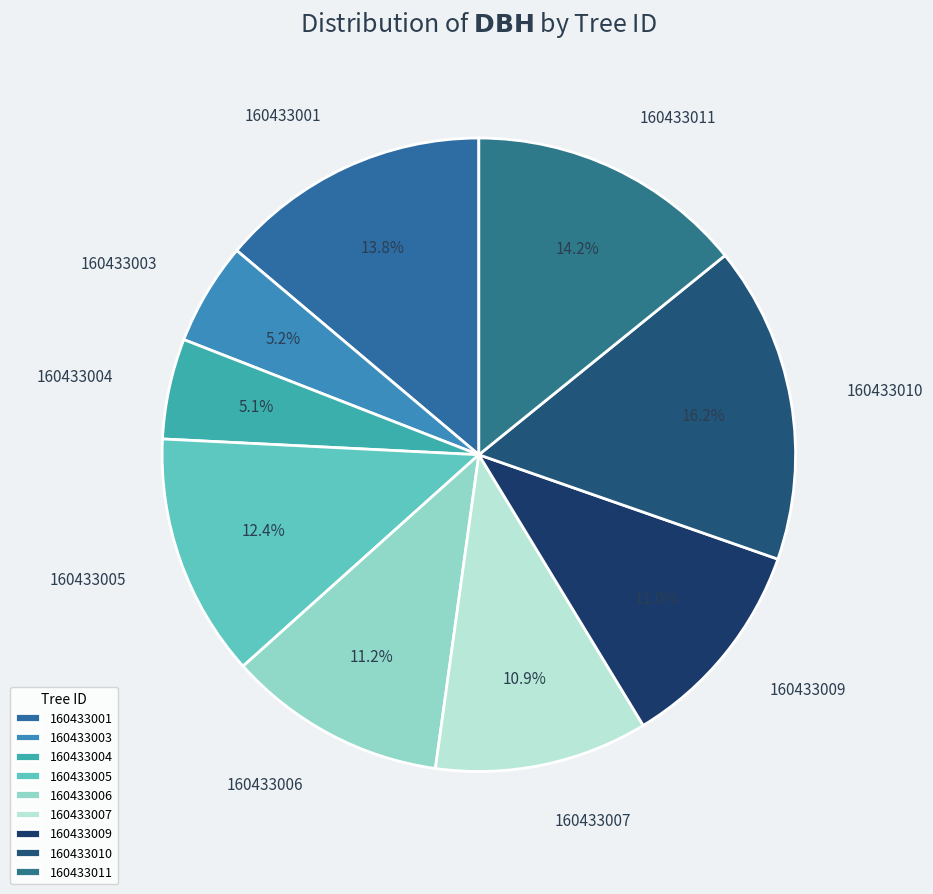

Which has a higher value, 160433005 or 160433003?

160433005